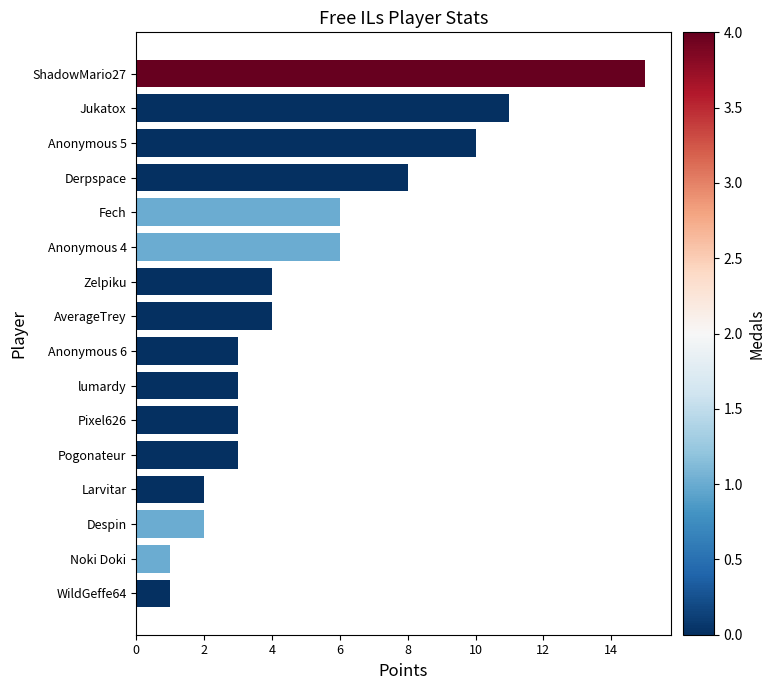

What is the label of the 15th bar from the bottom?

Jukatox